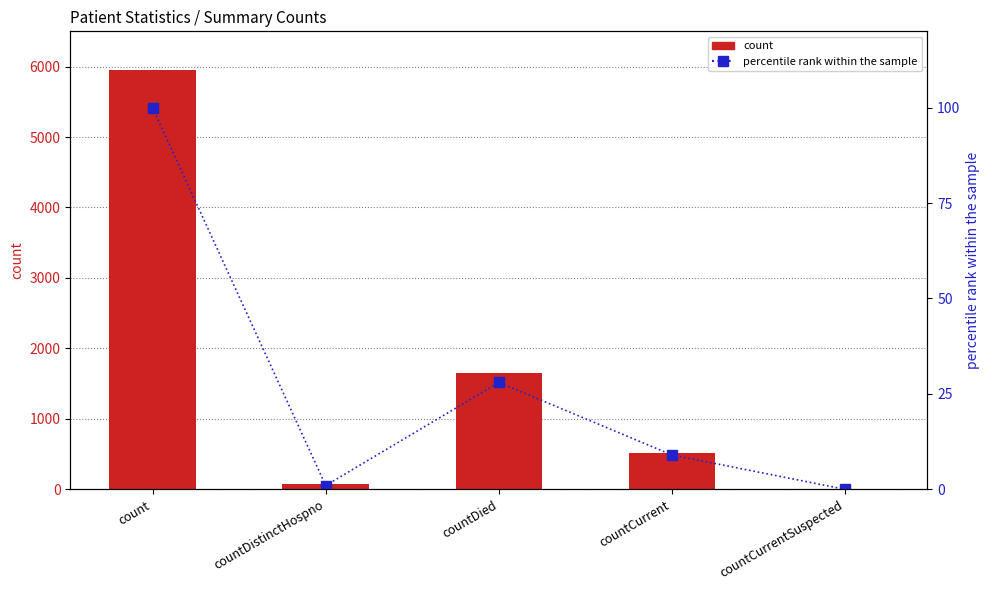

Reading right to left, extract all data points from this chart.

count: countCurrentSuspected=0	countCurrent=518	countDied=1655	countDistinctHospno=76	count=5946
percentile rank within the sample: countCurrentSuspected=0	countCurrent=9	countDied=28	countDistinctHospno=1	count=100